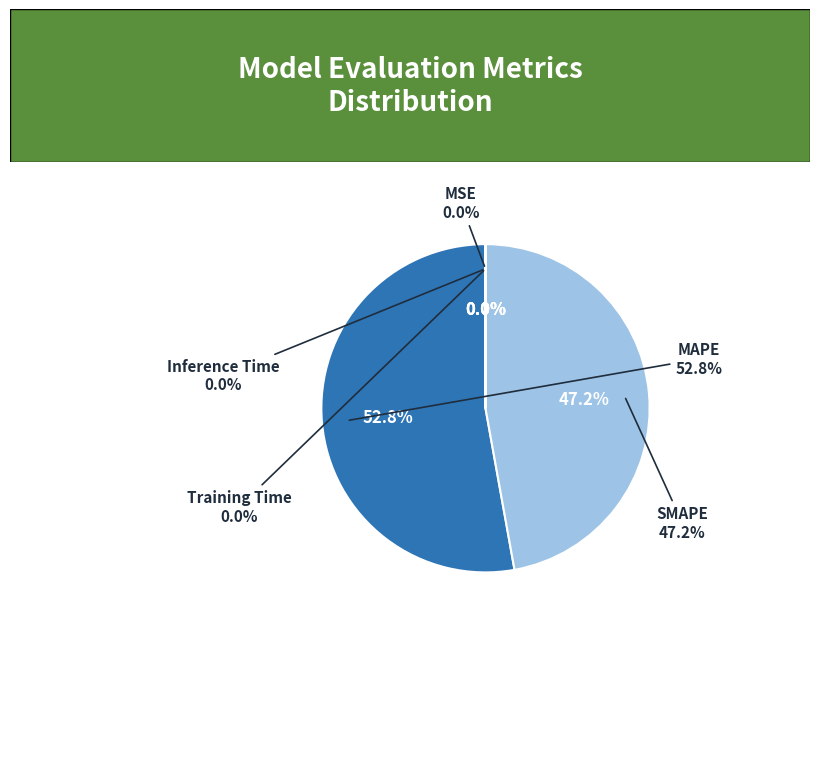

What percentage do SMAPE and Inference Time together represent?

47.2%